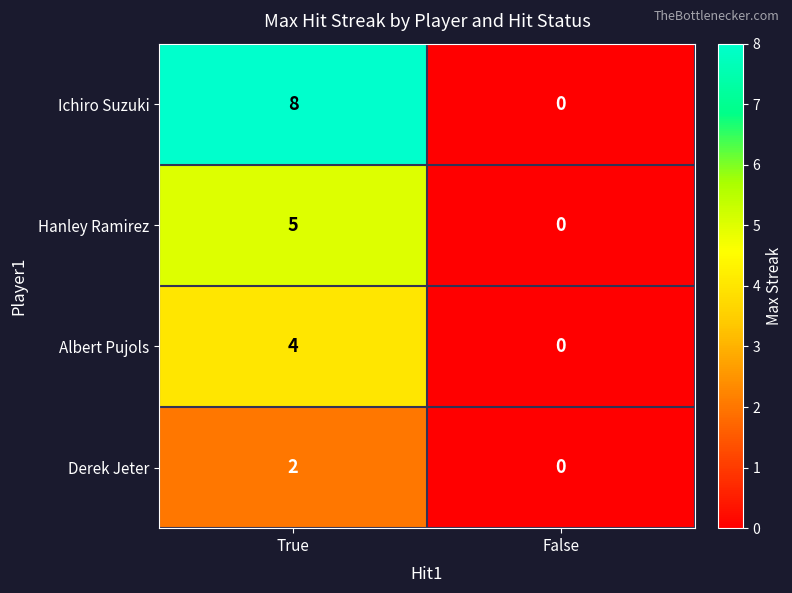

Rank the series by their average value, from lowest to highest.

Derek Jeter, Albert Pujols, Hanley Ramirez, Ichiro Suzuki